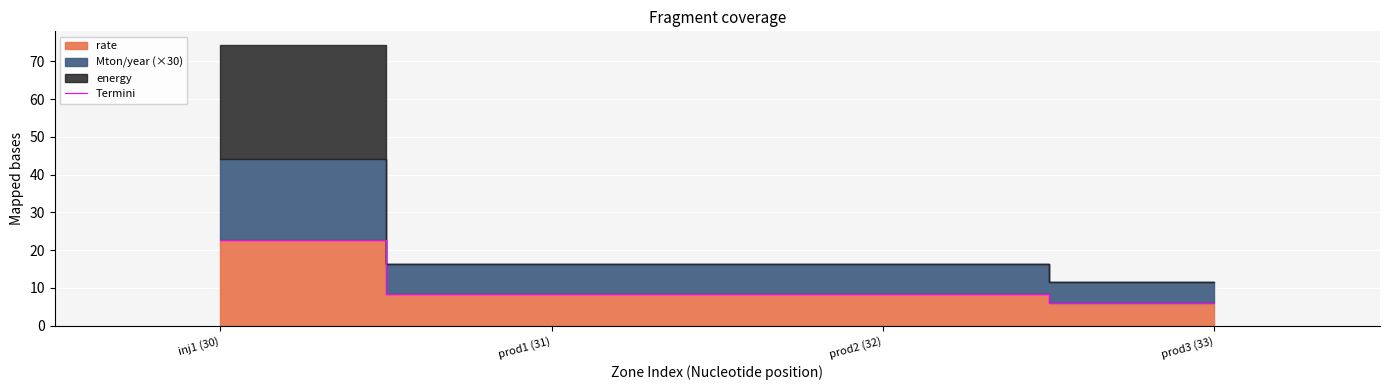

At which category does the chart reach its peak across all series?

inj1 (30)